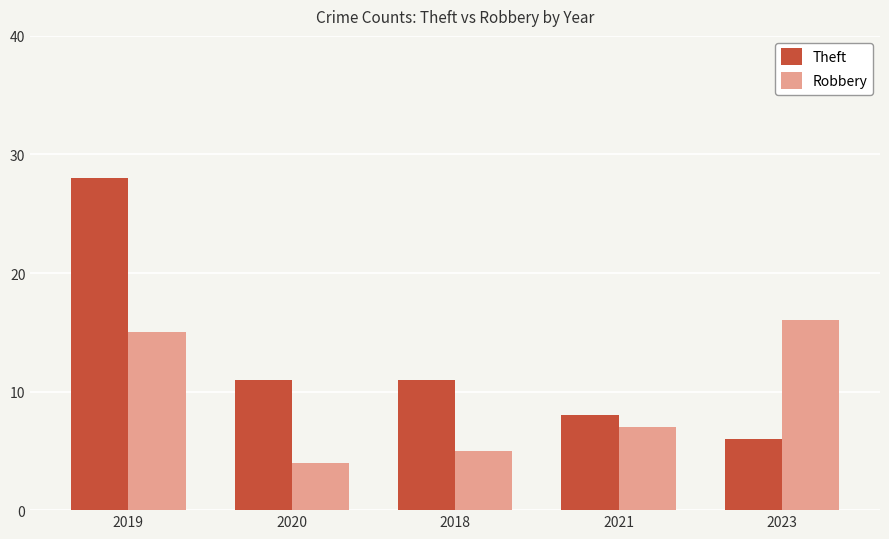

Which series has the largest range (max minus min)?

Theft